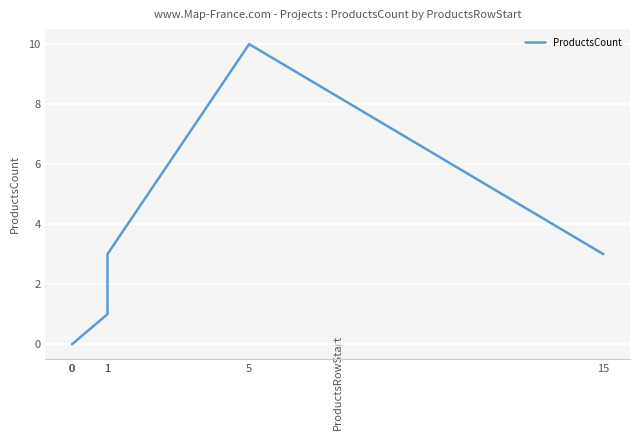

Rank the categories by value from lowest to highest.

0, 0, 0, 1, 1, 15, 5